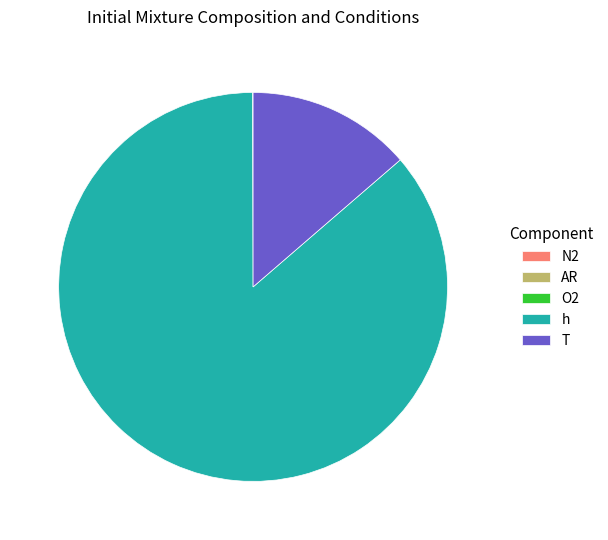

Is h the majority of the pie?

Yes